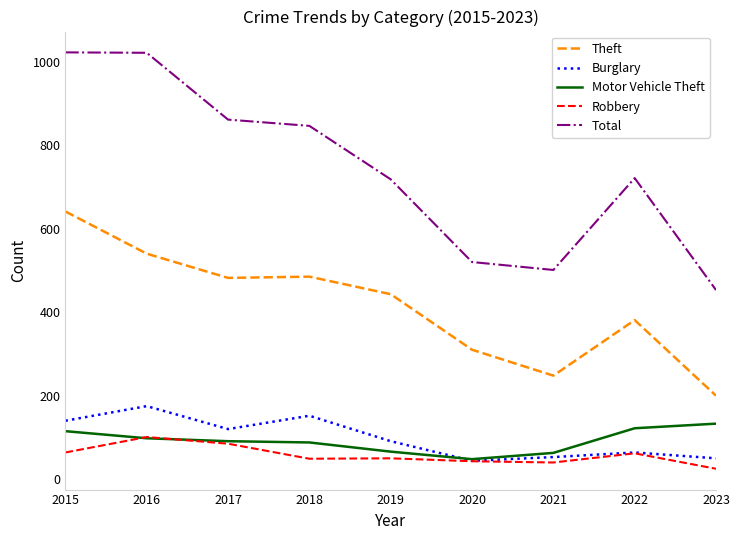

True or false: Motor Vehicle Theft and Theft intersect in this chart.

False